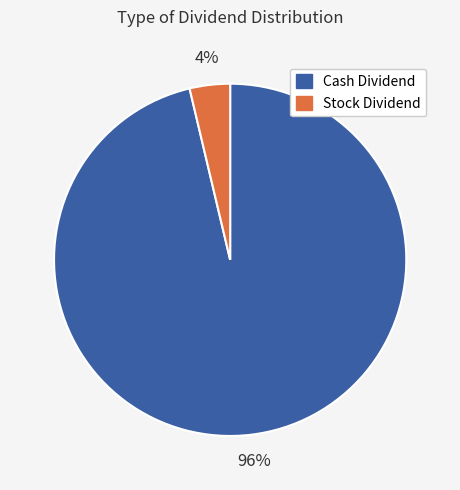

Is there a majority slice in this chart?

Yes